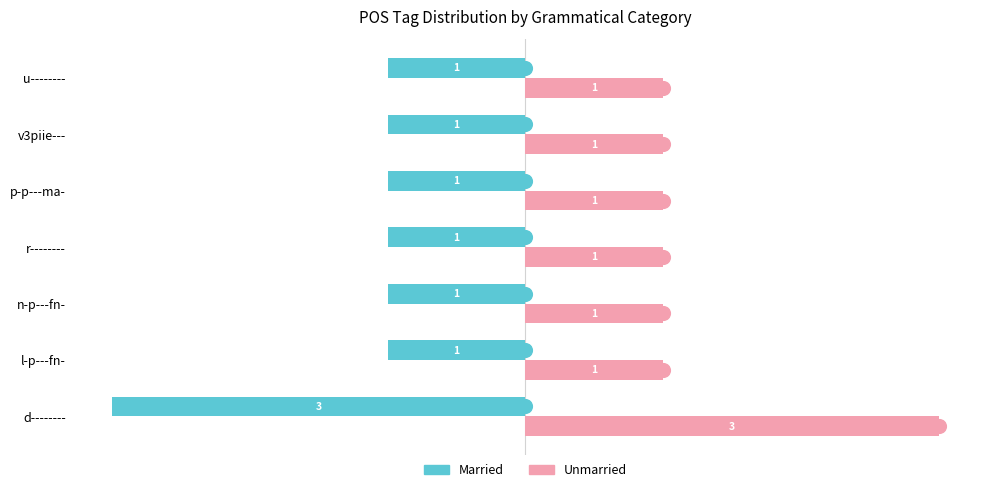

How many categories are shown in the chart?

7